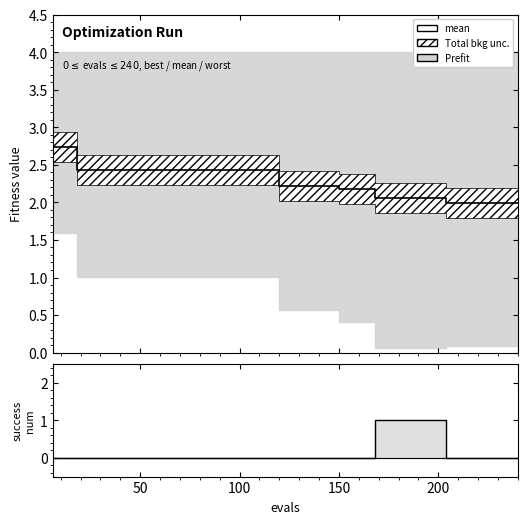

Rank the series by their average value, from lowest to highest.

success num, mean